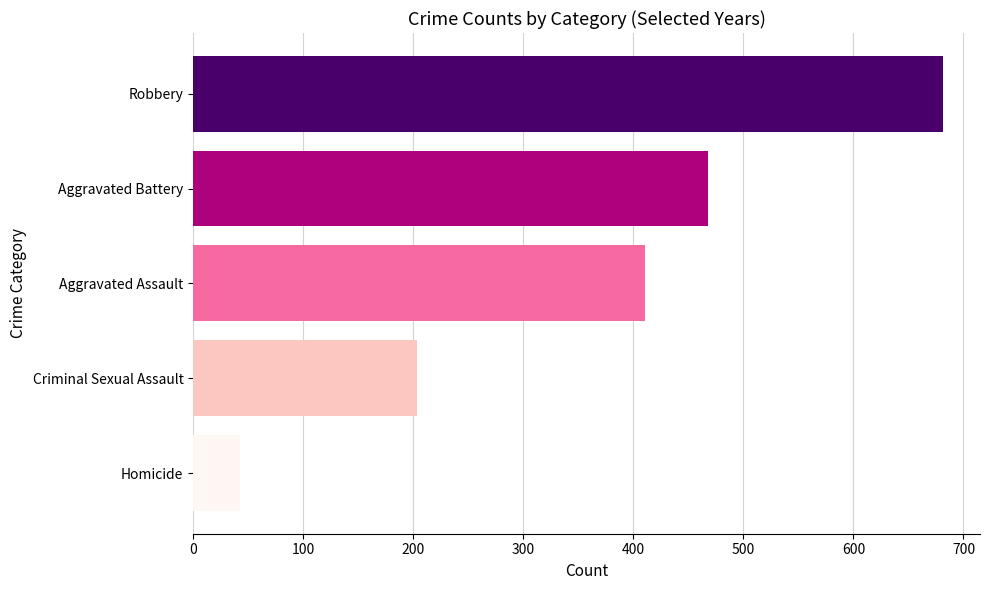

True or false: the data shows 276 at Criminal Sexual Assault.

False